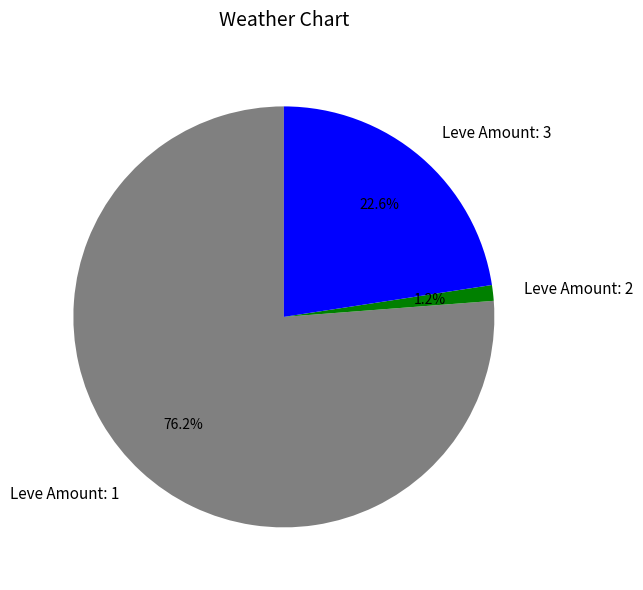

How many slices are in this pie chart?

3